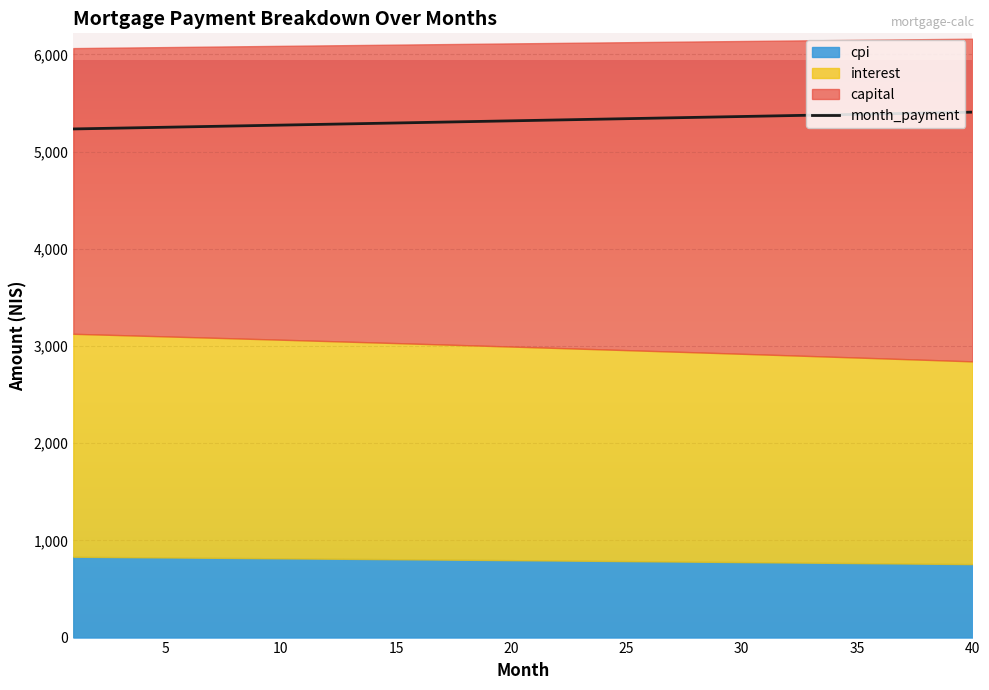

What is the greatest value displayed?

5405.3